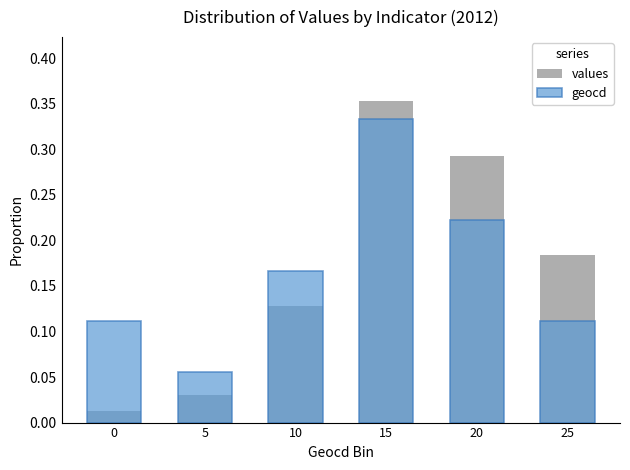

Which category has the highest value across all series?

15